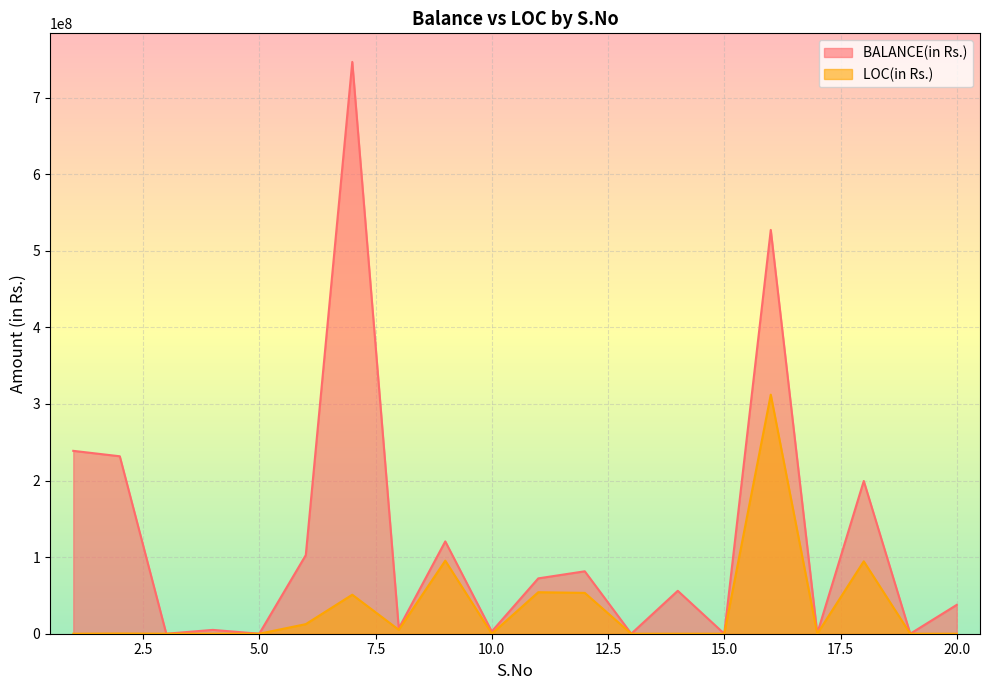

At which label does BALANCE(in Rs.) reach its minimum?

3